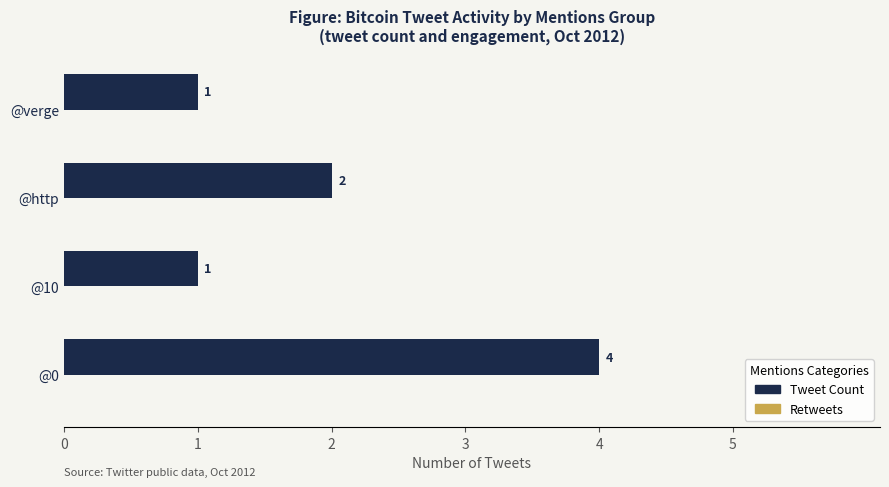

Count the values in the range 1 to 4.

4